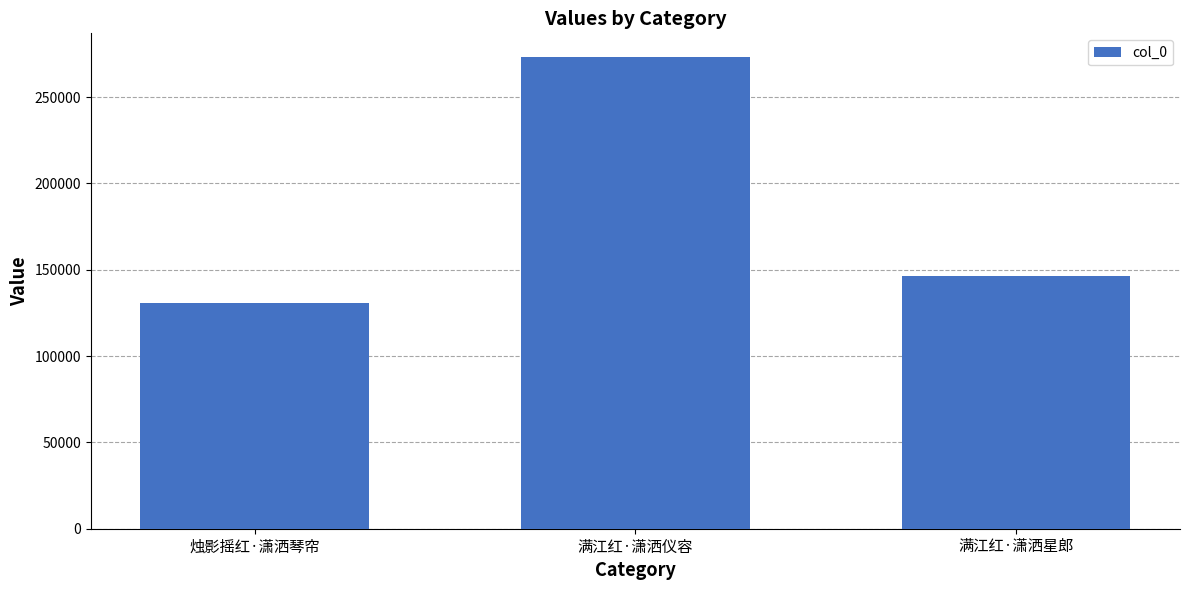

What is the difference between the values at 烛影摇红·潇洒琴帘 and 满江红·潇洒星郎?

15635